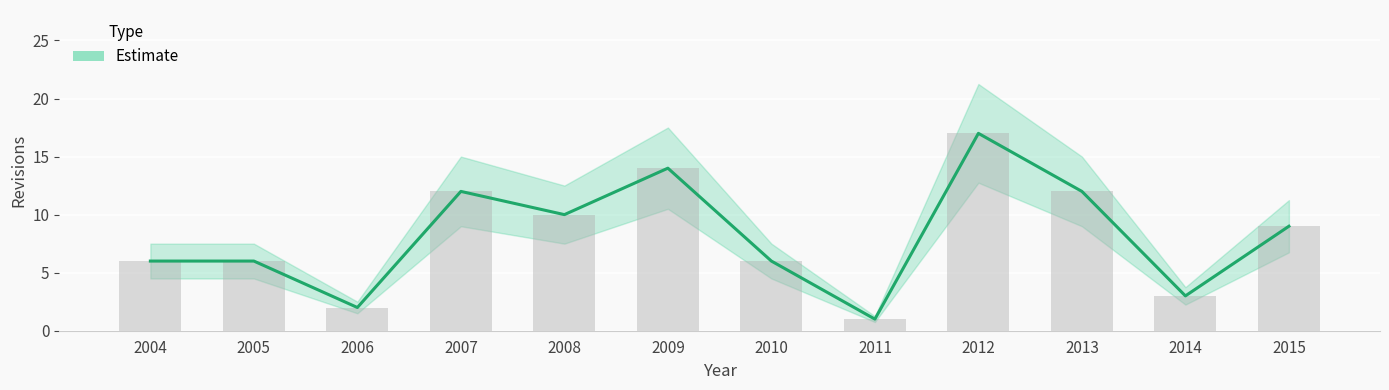

What is the difference between the maximum and second lowest values?

15